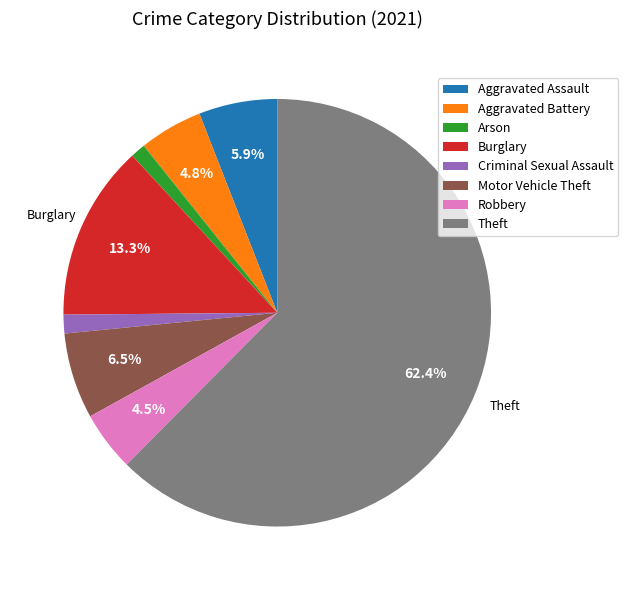

Combined, do Aggravated Assault and Arson account for over 50%?

No